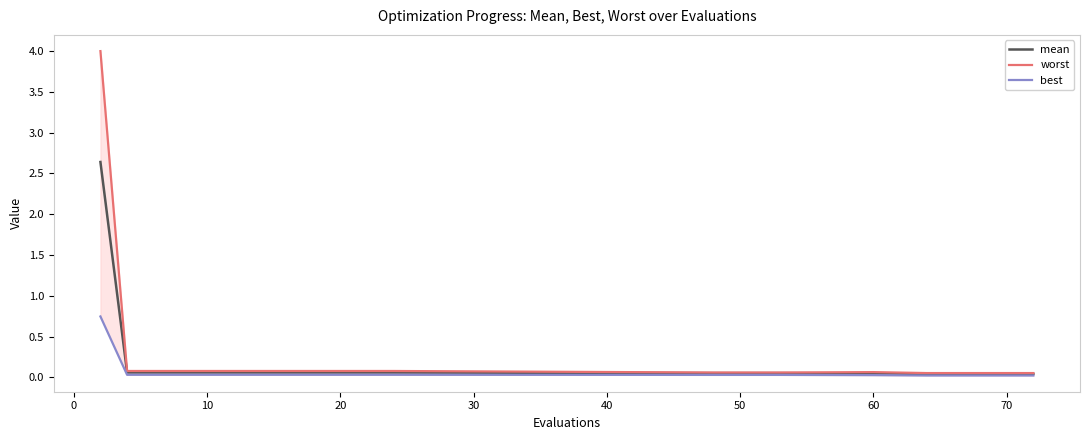

List the series in order of their overall mean, lowest first.

best, mean, worst